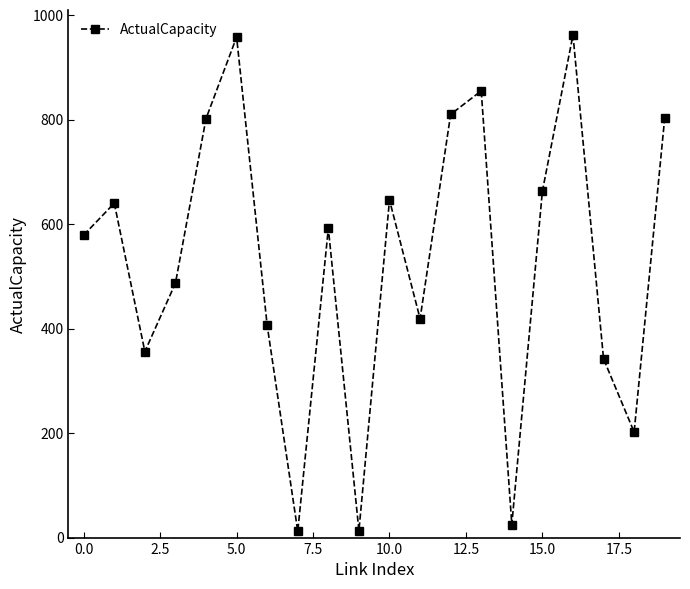

What is the maximum value shown in the chart?

962